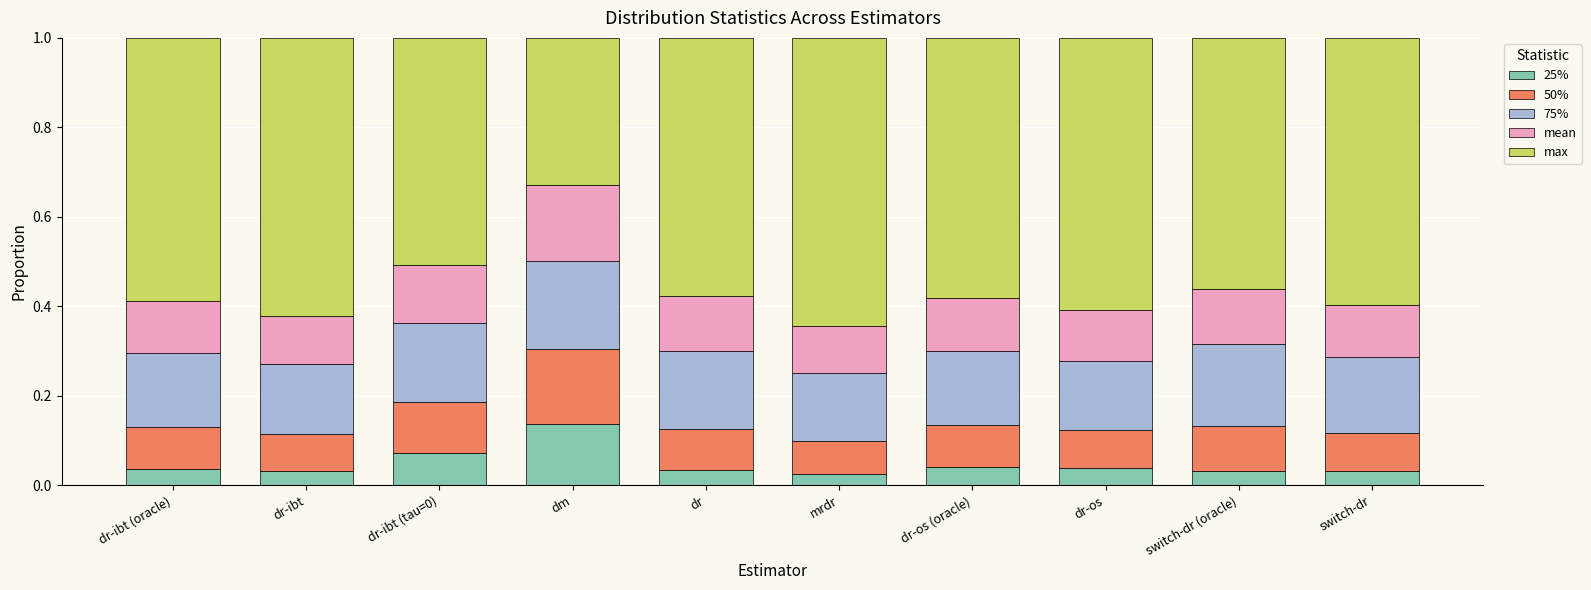

How many bars are there in total?

10